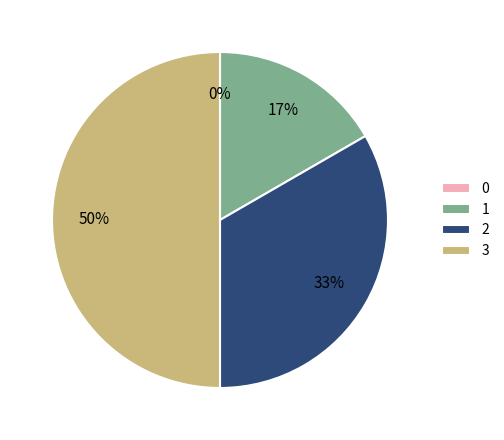

Is there a majority slice in this chart?

No